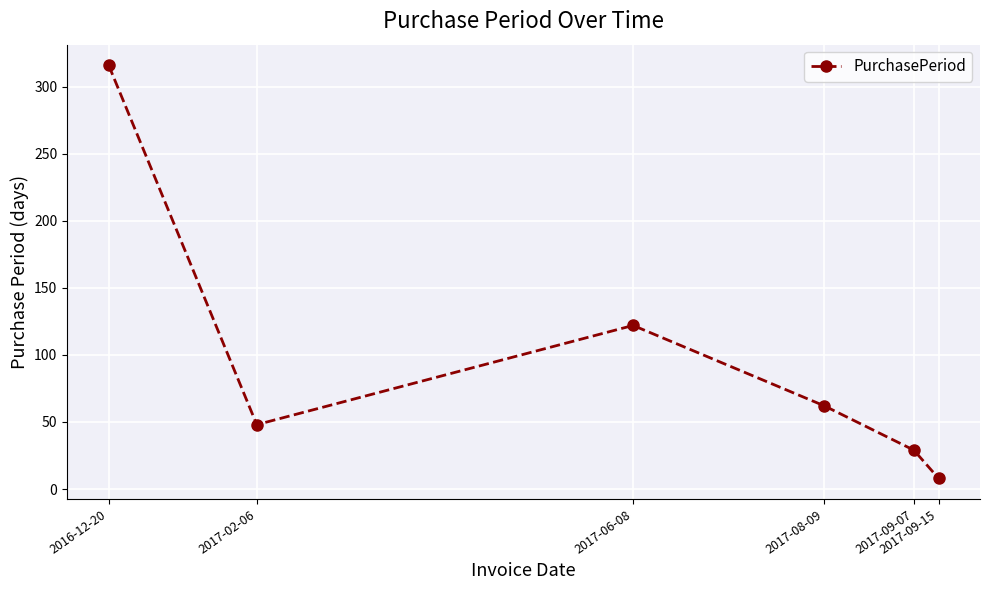

At which label does the data first exceed 62?

2016-12-20